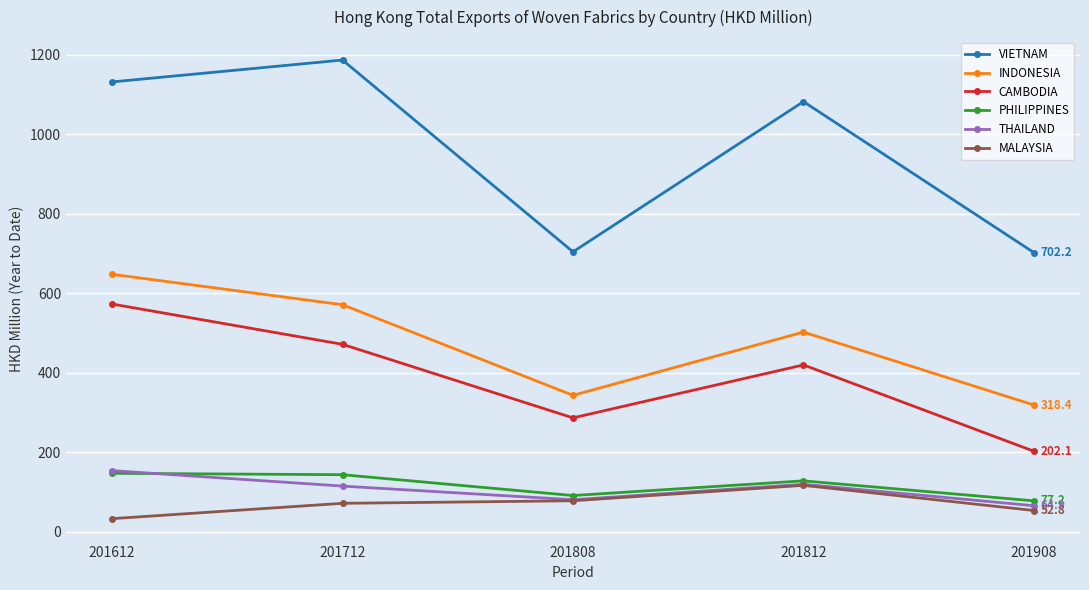

What is the value of the MALAYSIA point at the 1st from the left?

32.4